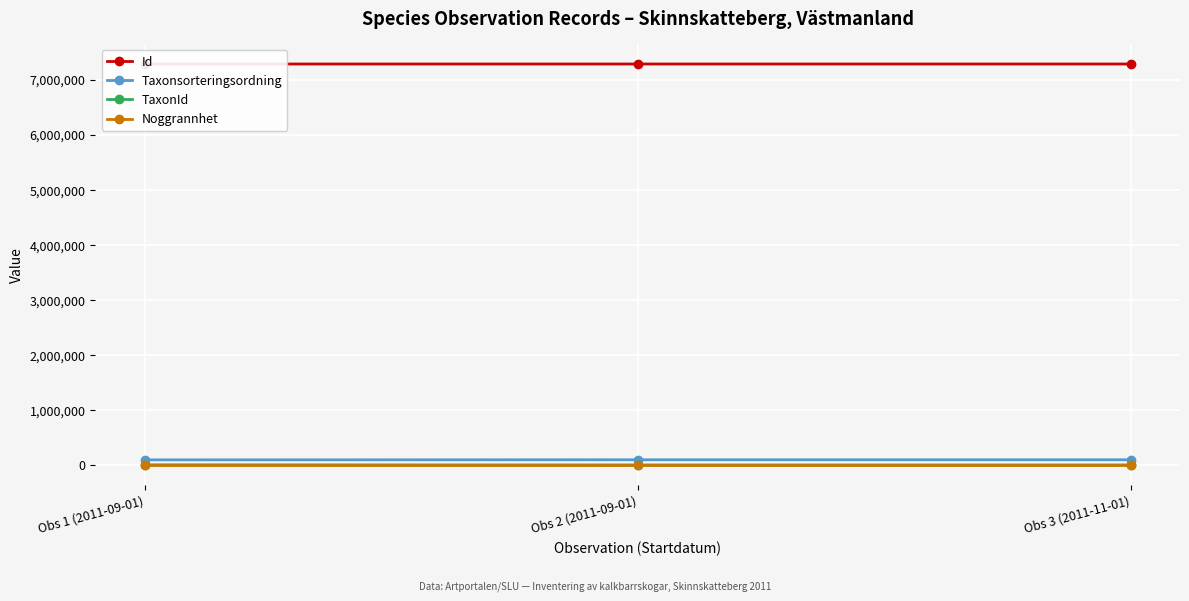

What is the total value across all series at Obs 1 (2011-09-01)?

7379079